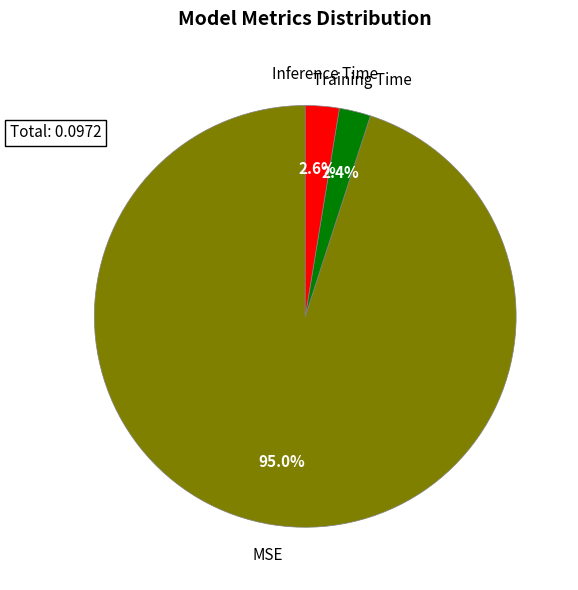

Does any single category account for the majority?

Yes